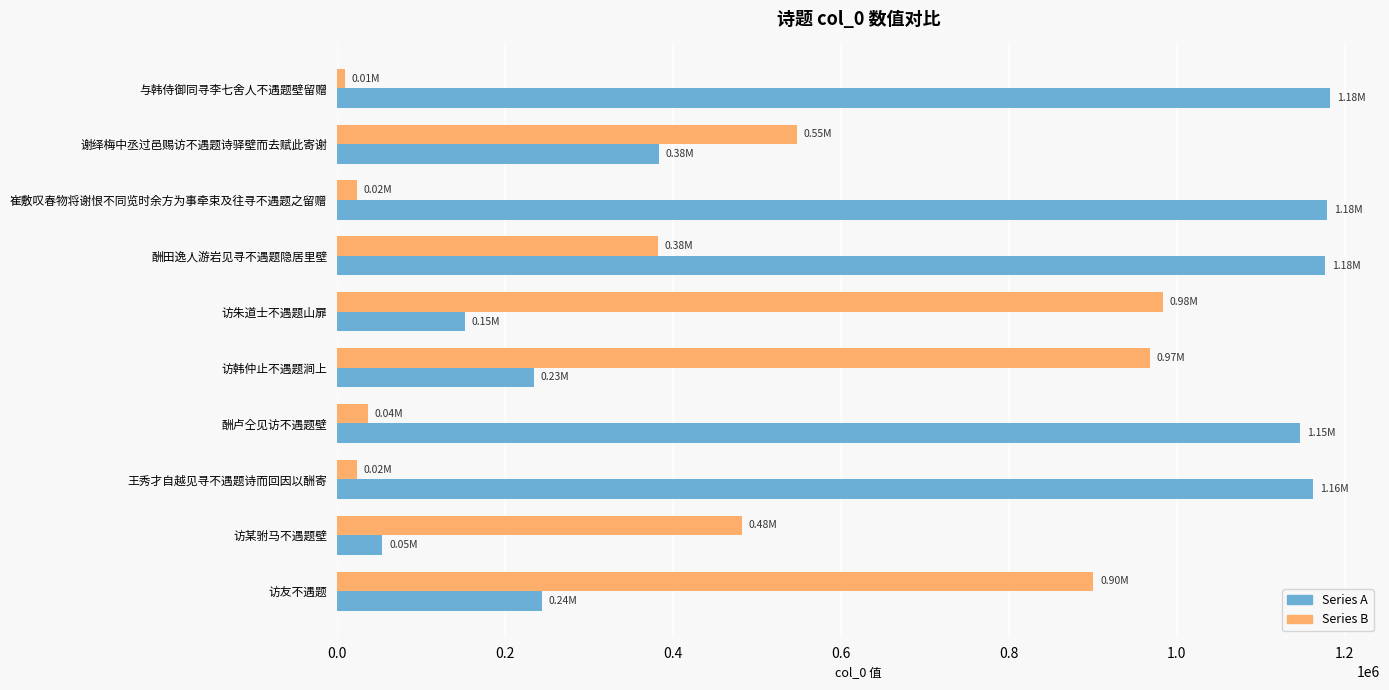

At which label does Series A reach its minimum?

访某驸马不遇题壁